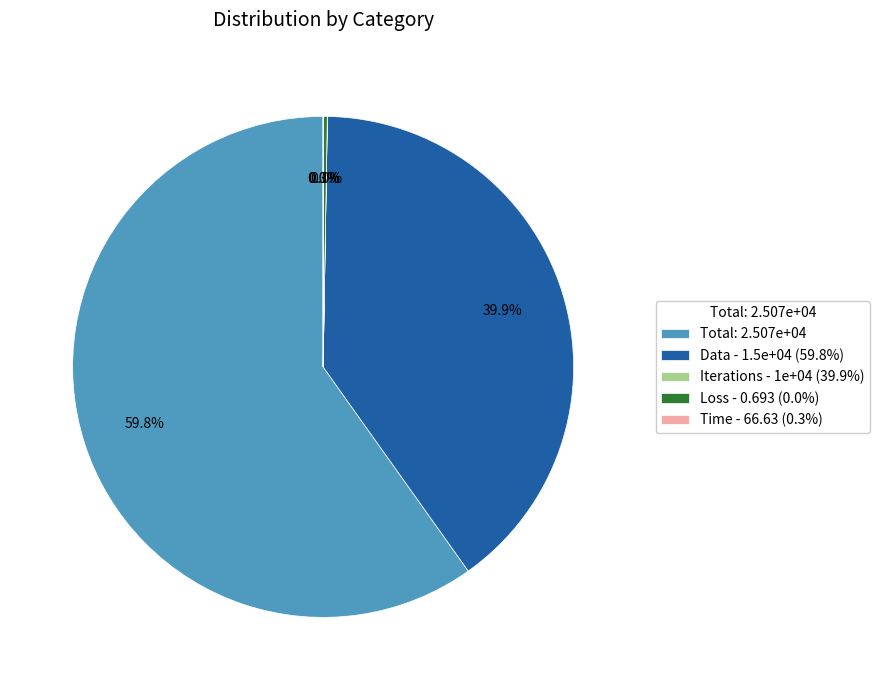

What is the ratio of the value at Total: 2.507e+04 to the value at Data - 1.5e+04 (59.8%)?

1.5